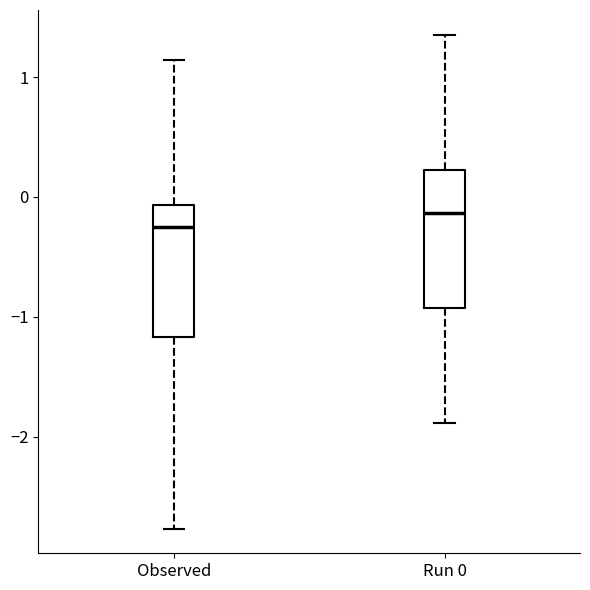

Where does the upper whisker of the box for Run 0 end on the y-axis? The values are not printed on the chart, so give them approximately, as read against the axis.

1.4